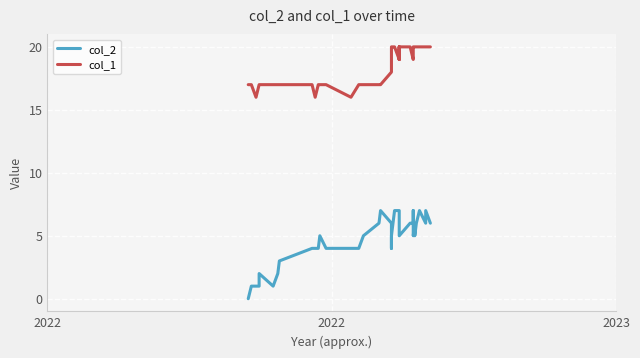

In col_2, how many points are lower than both neighbors (excluding endpoints)?

6